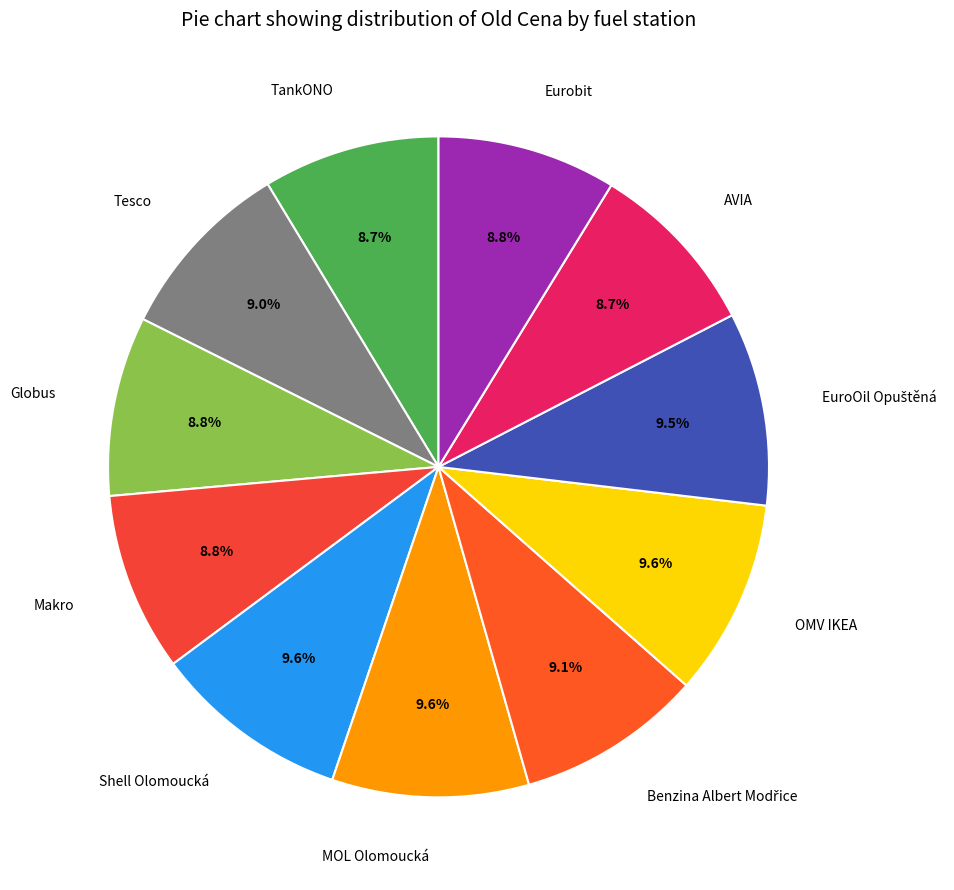

Is Makro the majority of the pie?

No